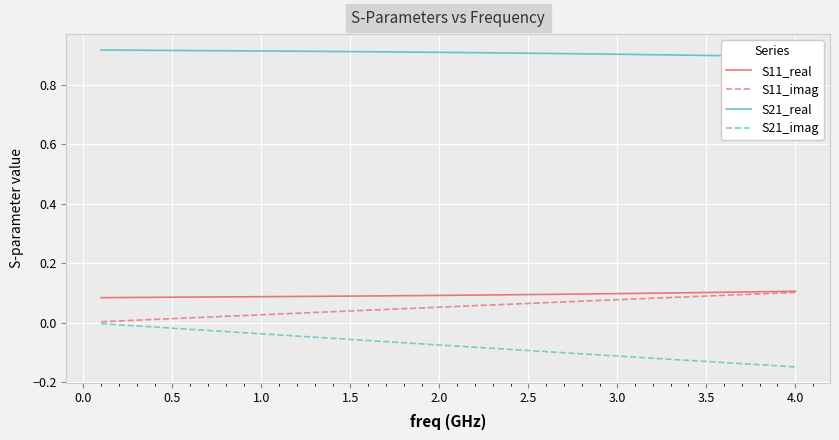

What is the label of the 8th point from the left?

3.0